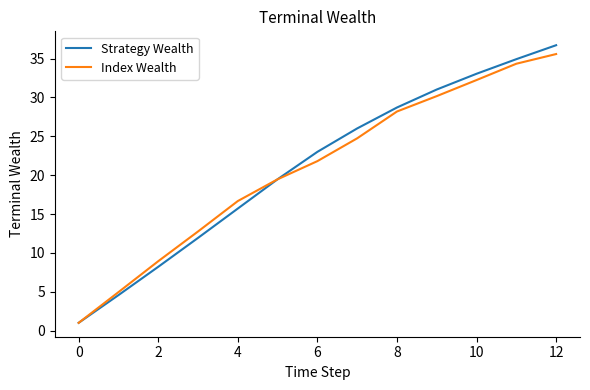

Which series has the largest range (max minus min)?

Strategy Wealth